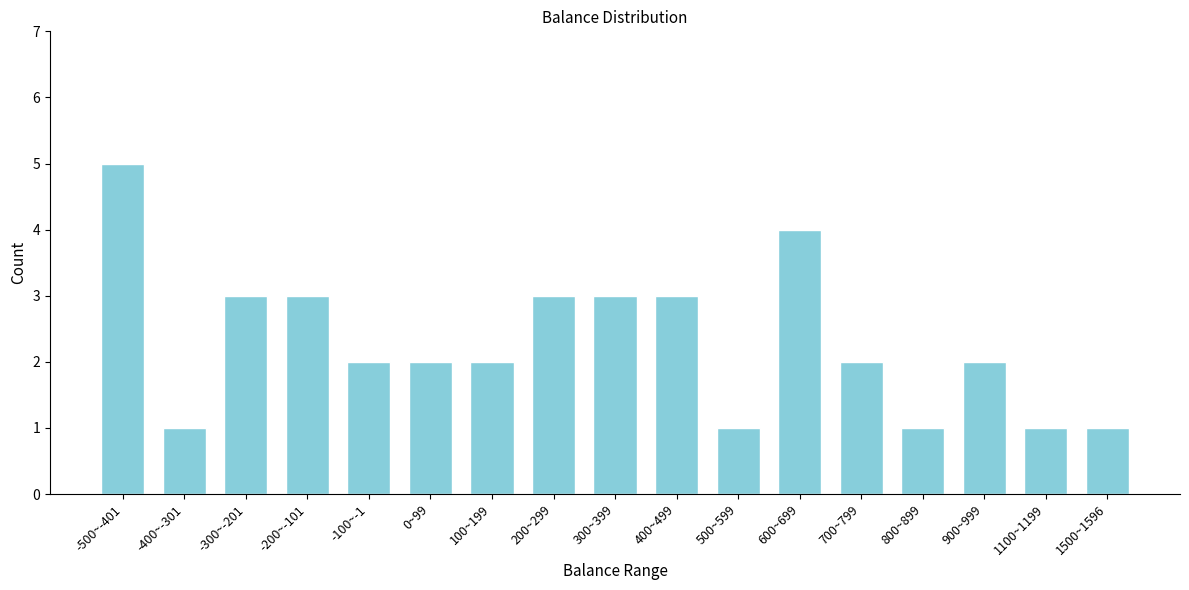

Reading left to right, what are all the values shown in this chart?

5	1	3	3	2	2	2	3	3	3	1	4	2	1	2	1	1